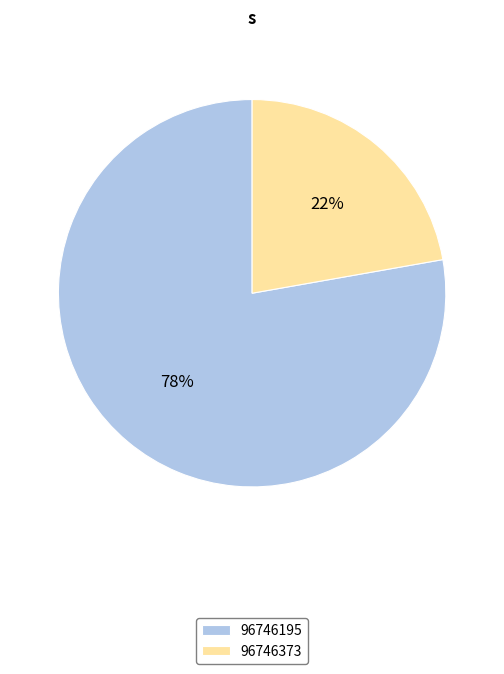

To the nearest percent, what is the difference between the 96746373 and 96746195 slice percentages?

56%